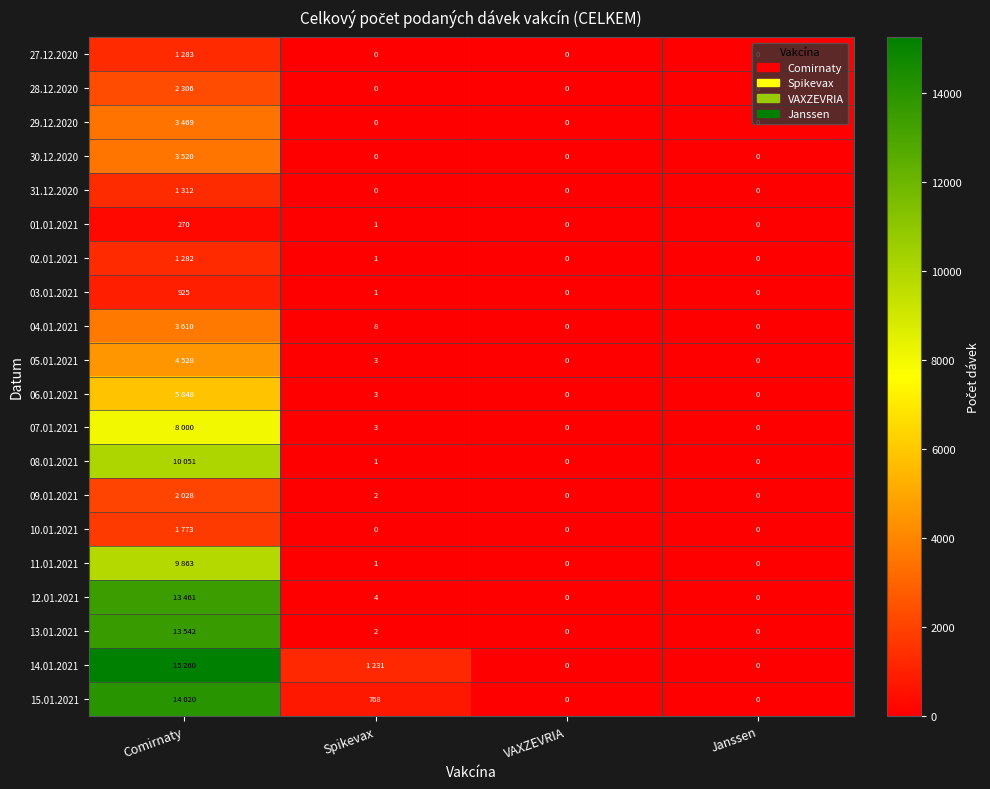

What is the sum of the 01.01.2021 values at VAXZEVRIA and Comirnaty?

270